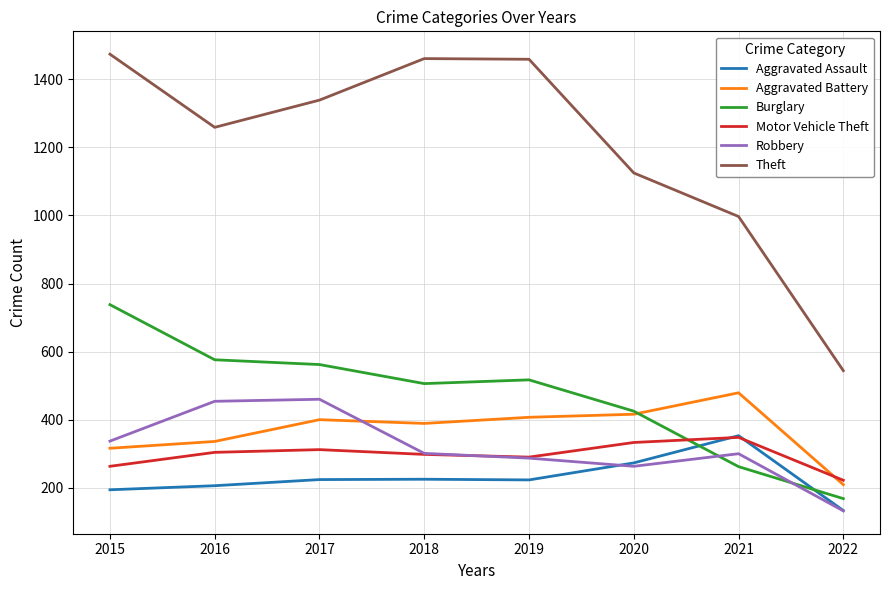

Which series has the largest range (max minus min)?

Theft